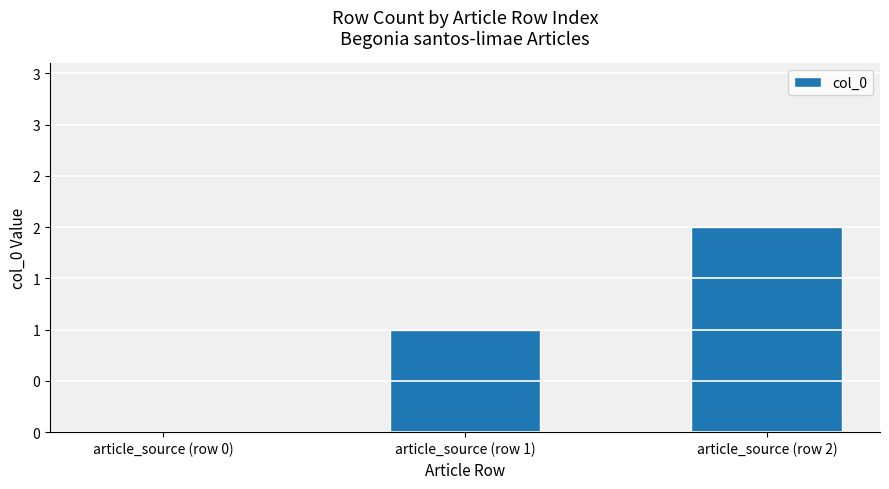

Approximately how many times larger is the value at article_source (row 2) compared to article_source (row 1)?

2.0